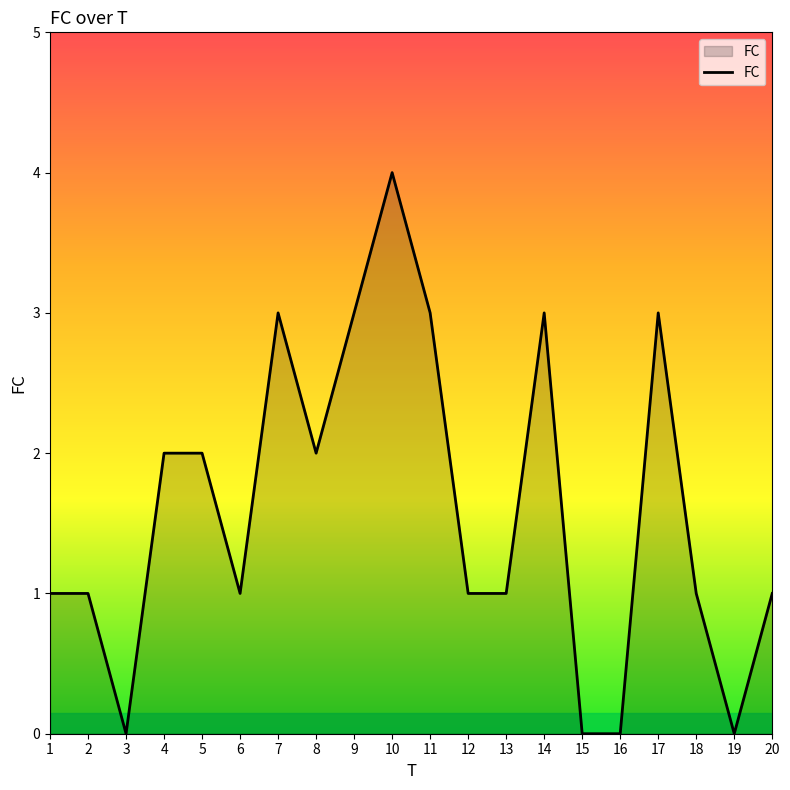

Is it true that the value at 10 is 4?

True